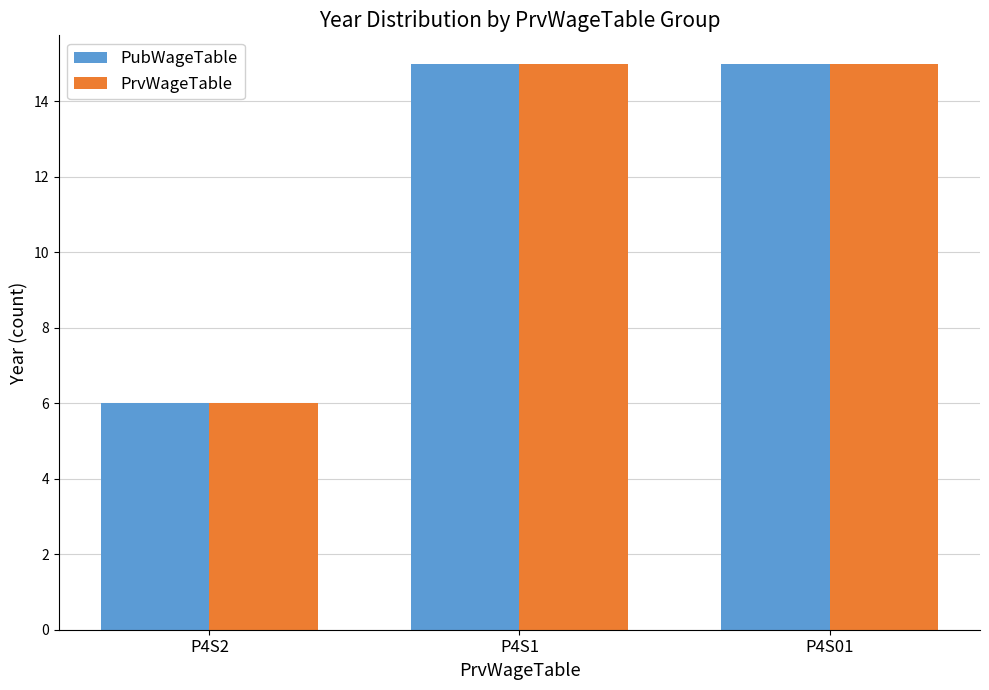

The value of PrvWageTable at P4S1 is 4. True or false?

False